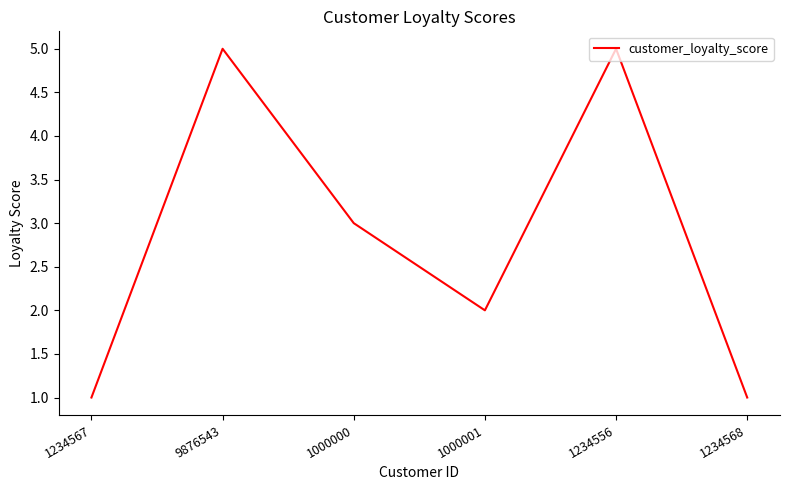

What is the ratio of the value at 9876543 to the value at 1000001?

2.5